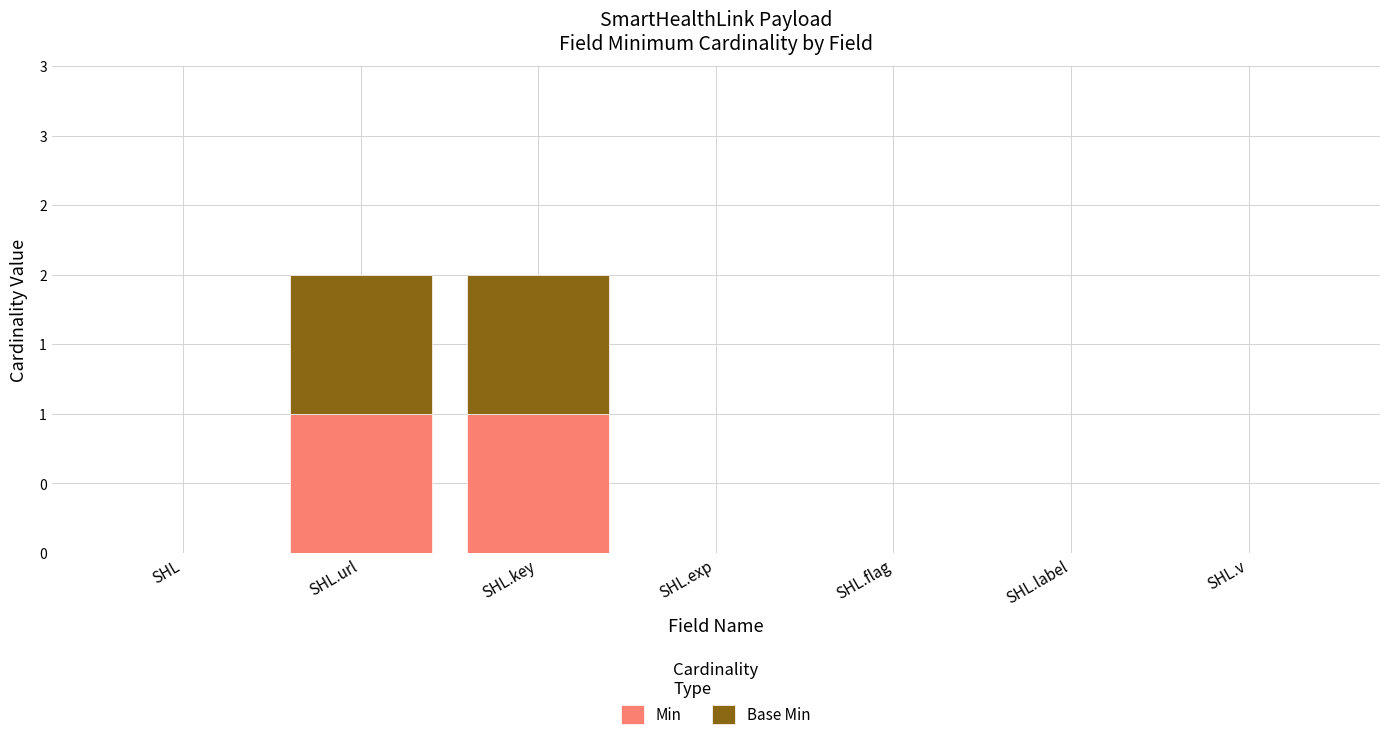

What position from the left is SHL.url?

2